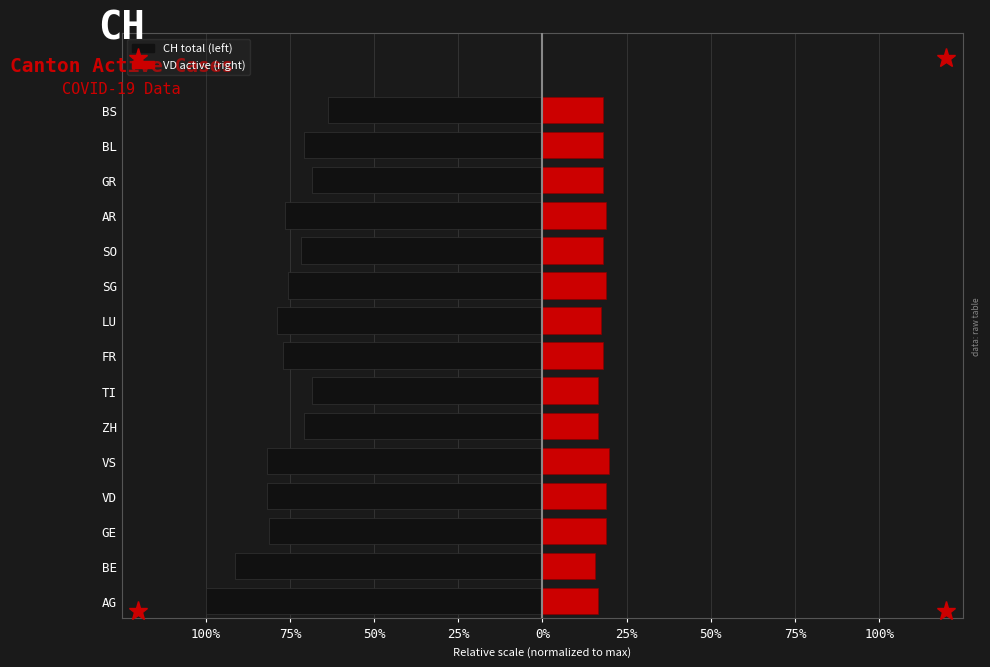

What is the total value across all series at 75%?

-3.0